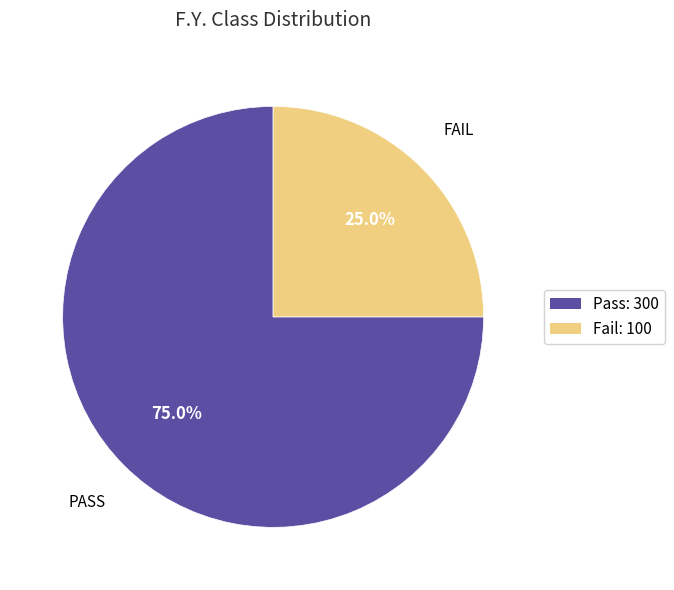

What is the ratio of the value at Fail to the value at Pass?

0.3